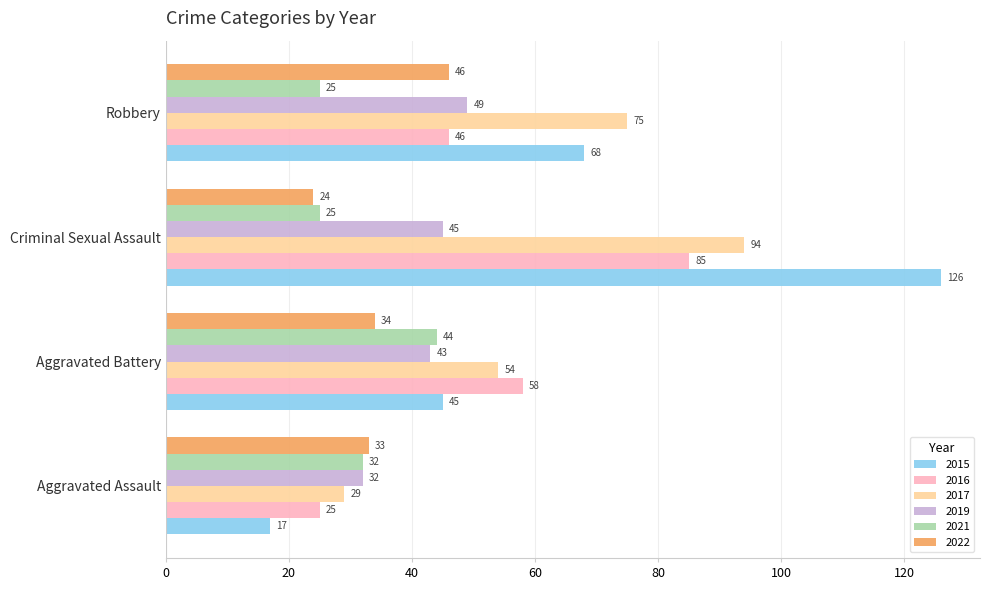

Is the value of 2019 at Criminal Sexual Assault greater than the value of 2021 at Aggravated Assault?

Yes